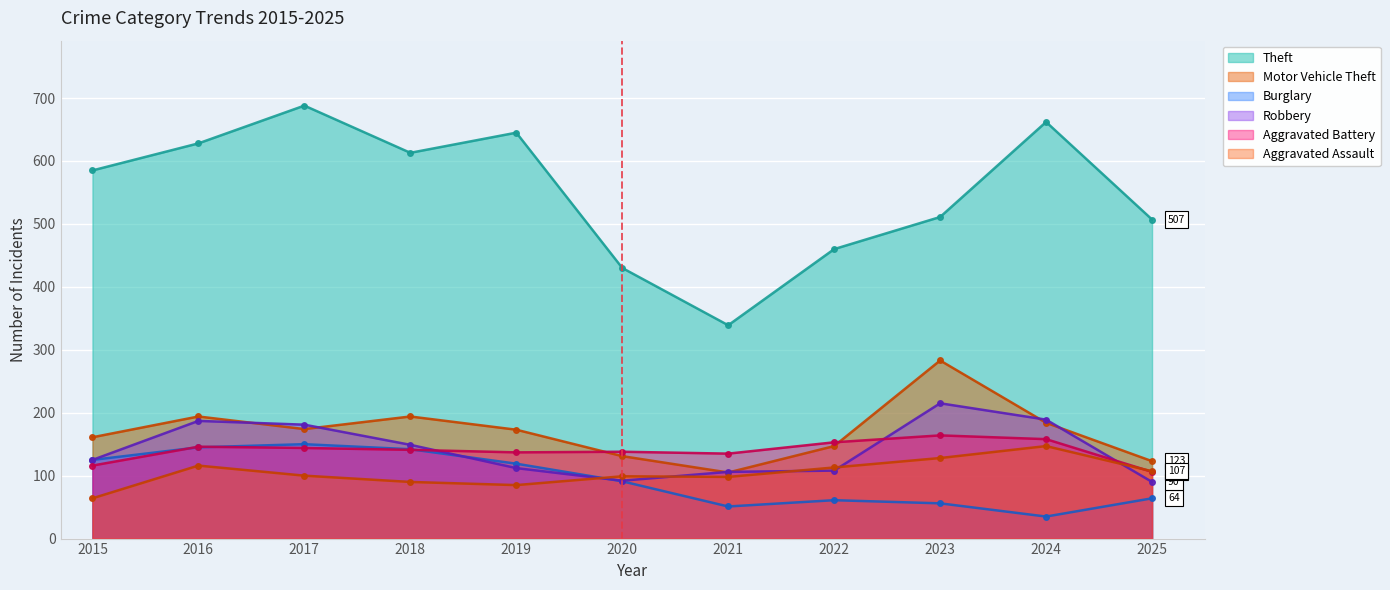

The value of Robbery at 2024 is 338. True or false?

False